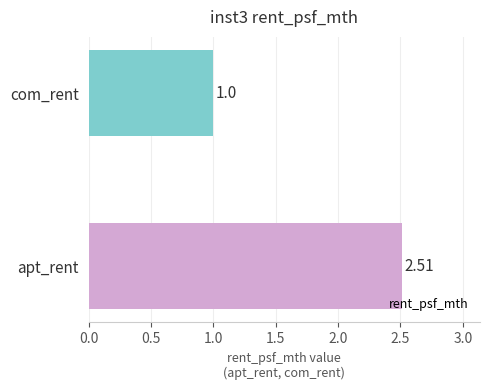

List the labels in order of value, largest first.

apt_rent, com_rent